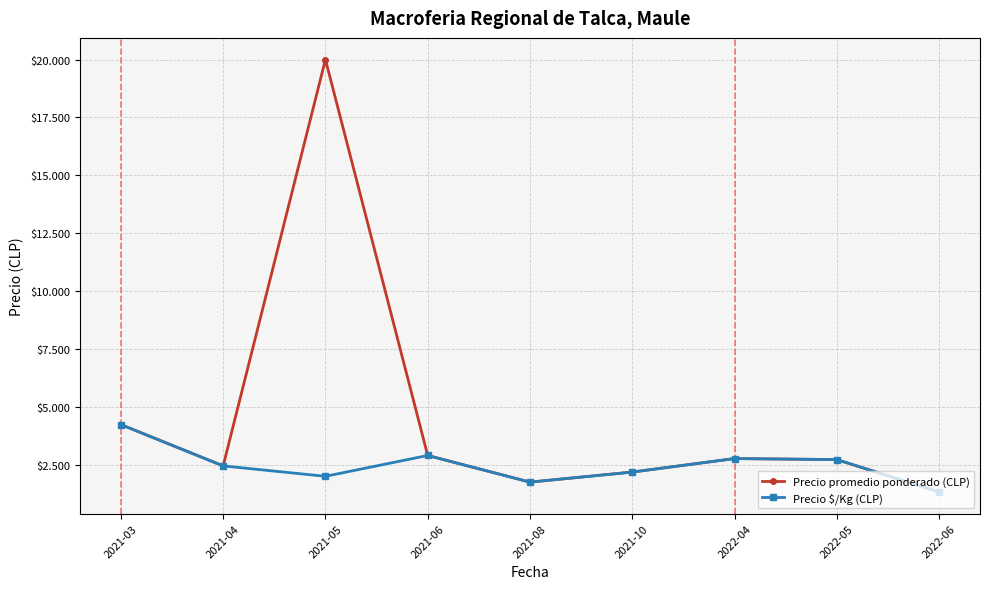

Reading left to right, extract all data points from this chart.

Precio promedio ponderado (CLP): 4233.3	2450.0	20000.0	2900.0	1750.0	2183.3	2766.7	2722.2	1325.0
Precio $/Kg (CLP): 4233.3	2450.0	2000.0	2900.0	1750.0	2183.3	2766.7	2722.2	1325.0